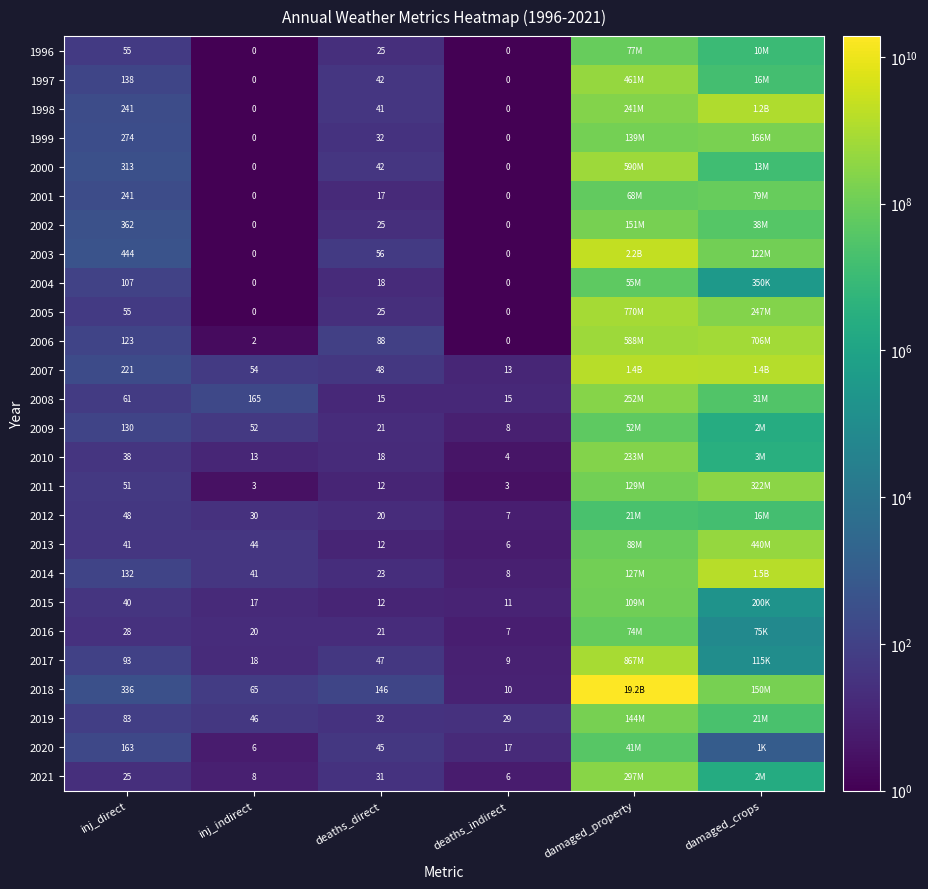

What is the difference between the highest and lowest values at inj_direct?

419